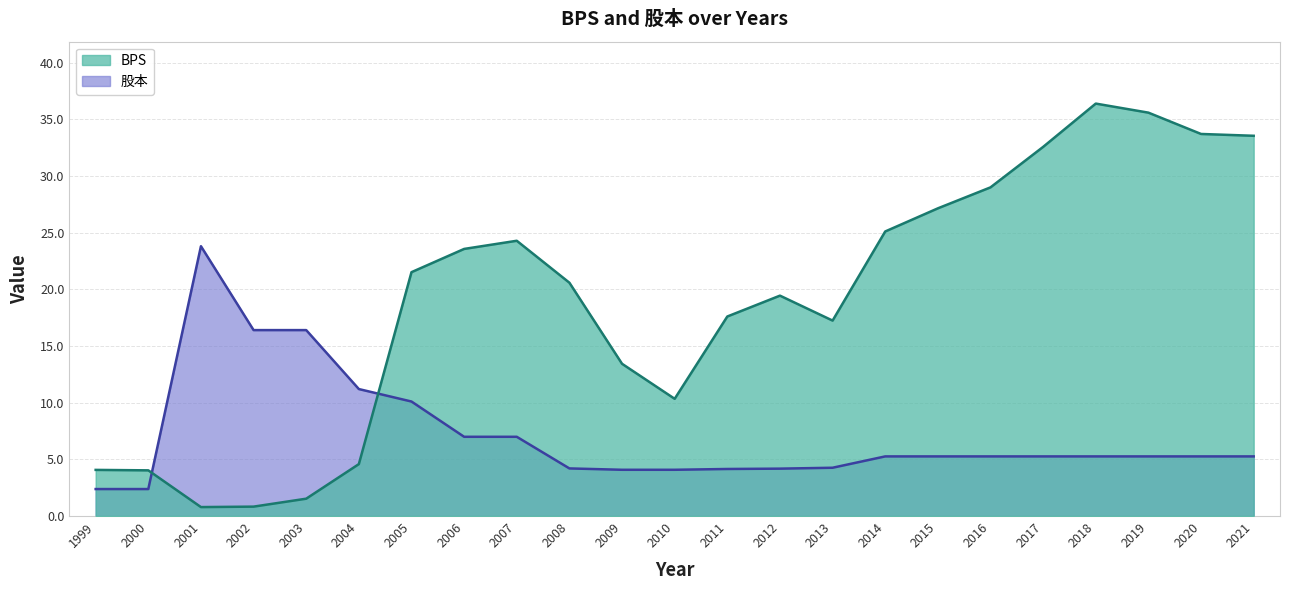

Read the 股本 value at 2006.

7.0